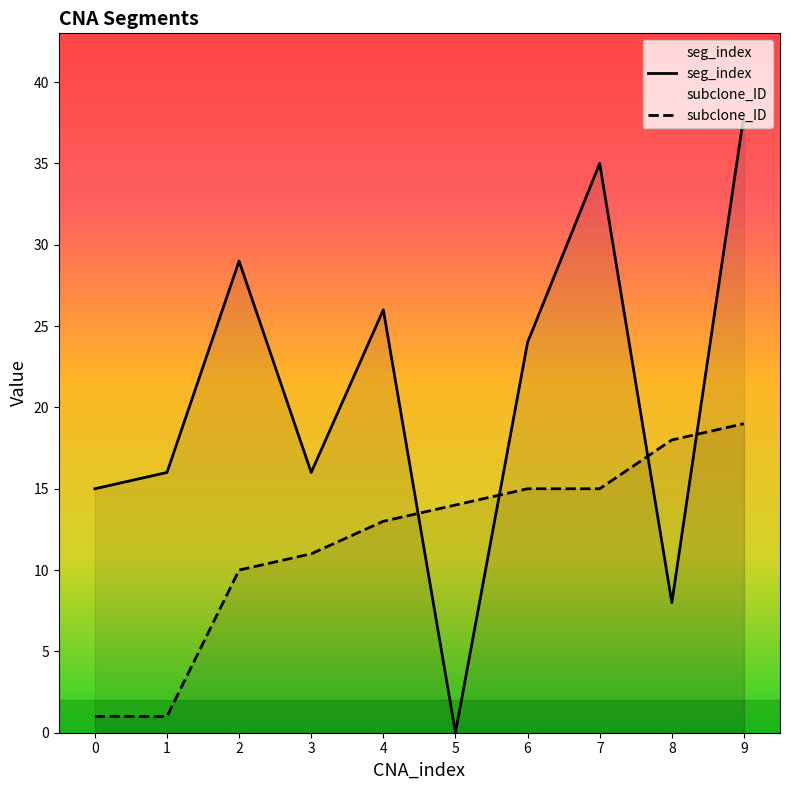

Where is the first local minimum for seg_index?

3